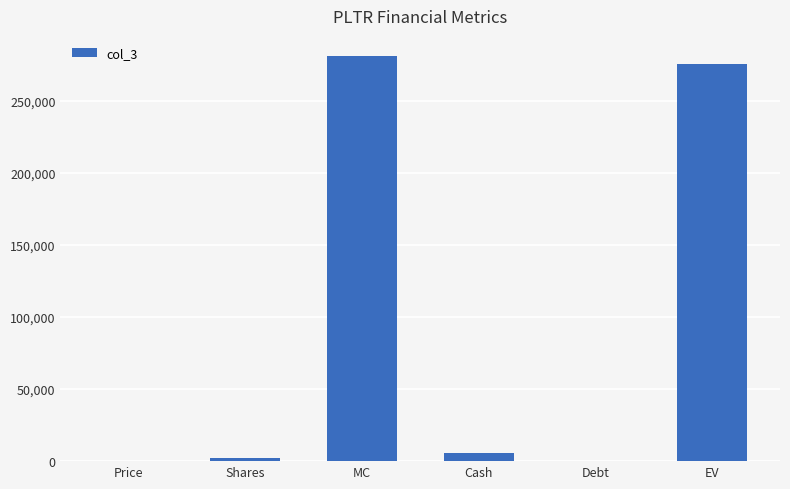

True or false: the data shows 420277.4 at MC.

False